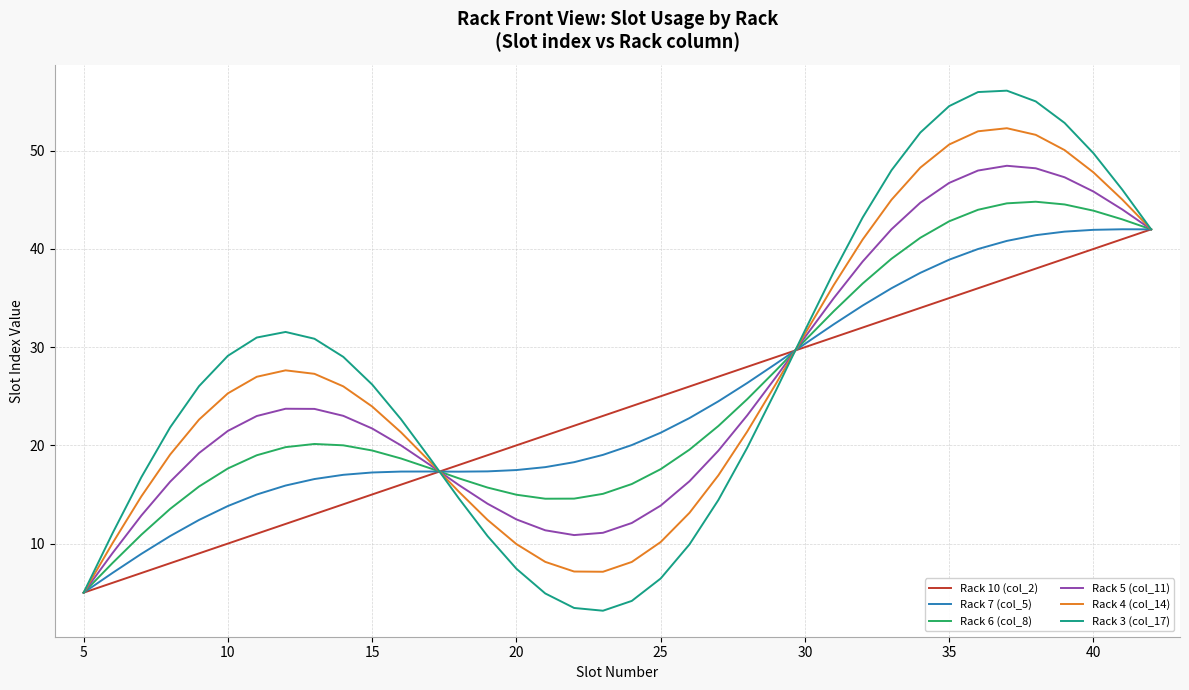

After their last crossing, which series has the higher values: Rack 4 (col_14) or Rack 10 (col_2)?

Rack 4 (col_14)